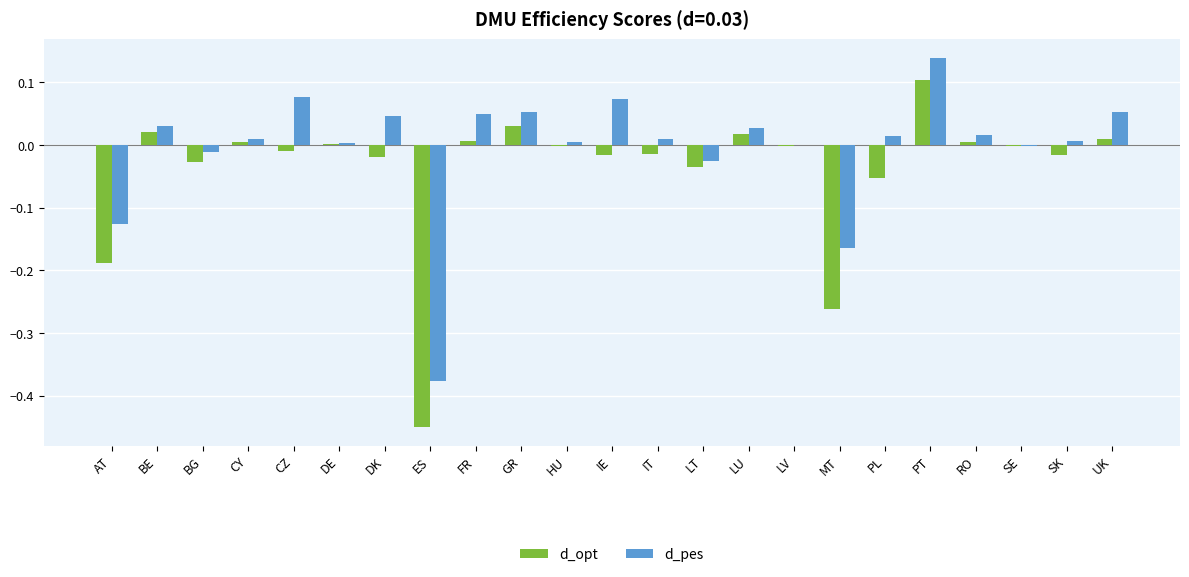

Count the number of data series in this chart.

2